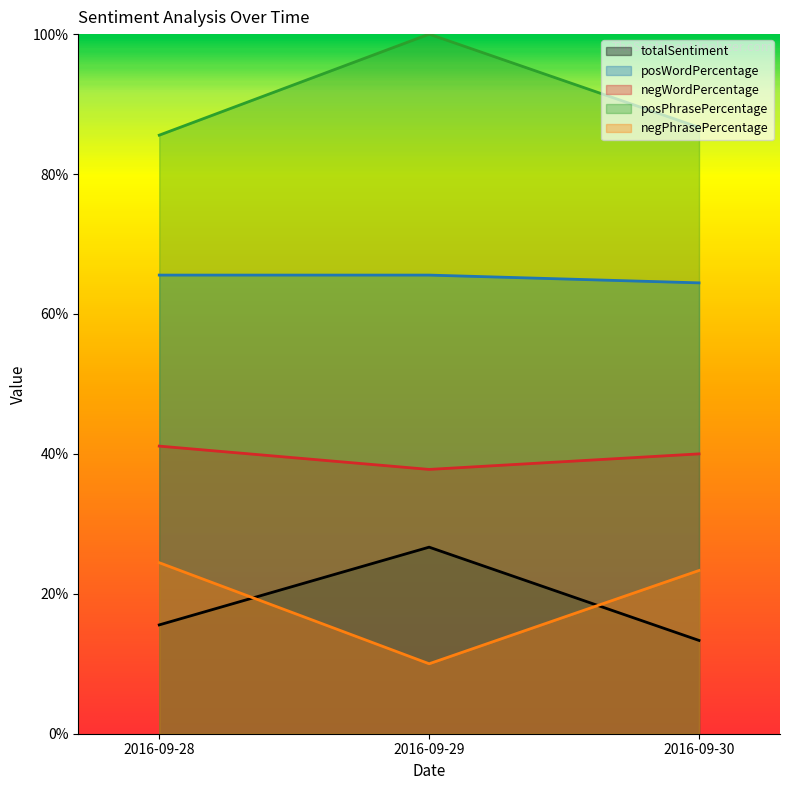

What are all the series names shown in the legend?

totalSentiment, posWordPercentage, negWordPercentage, posPhrasePercentage, negPhrasePercentage